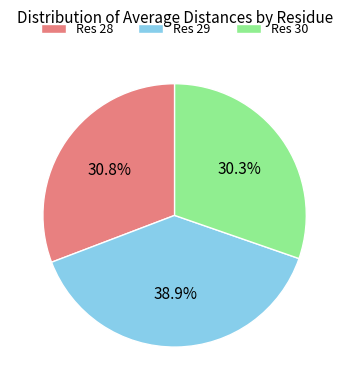

What is the largest slice in the pie chart?

Res 29